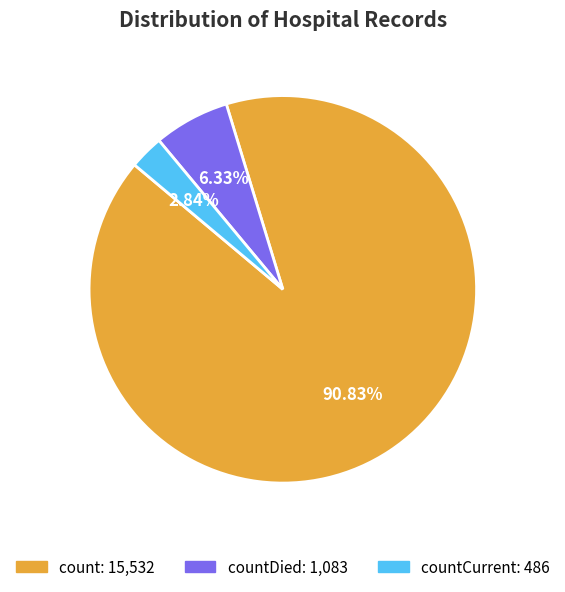

Is there any slice that represents more than half of the pie?

Yes